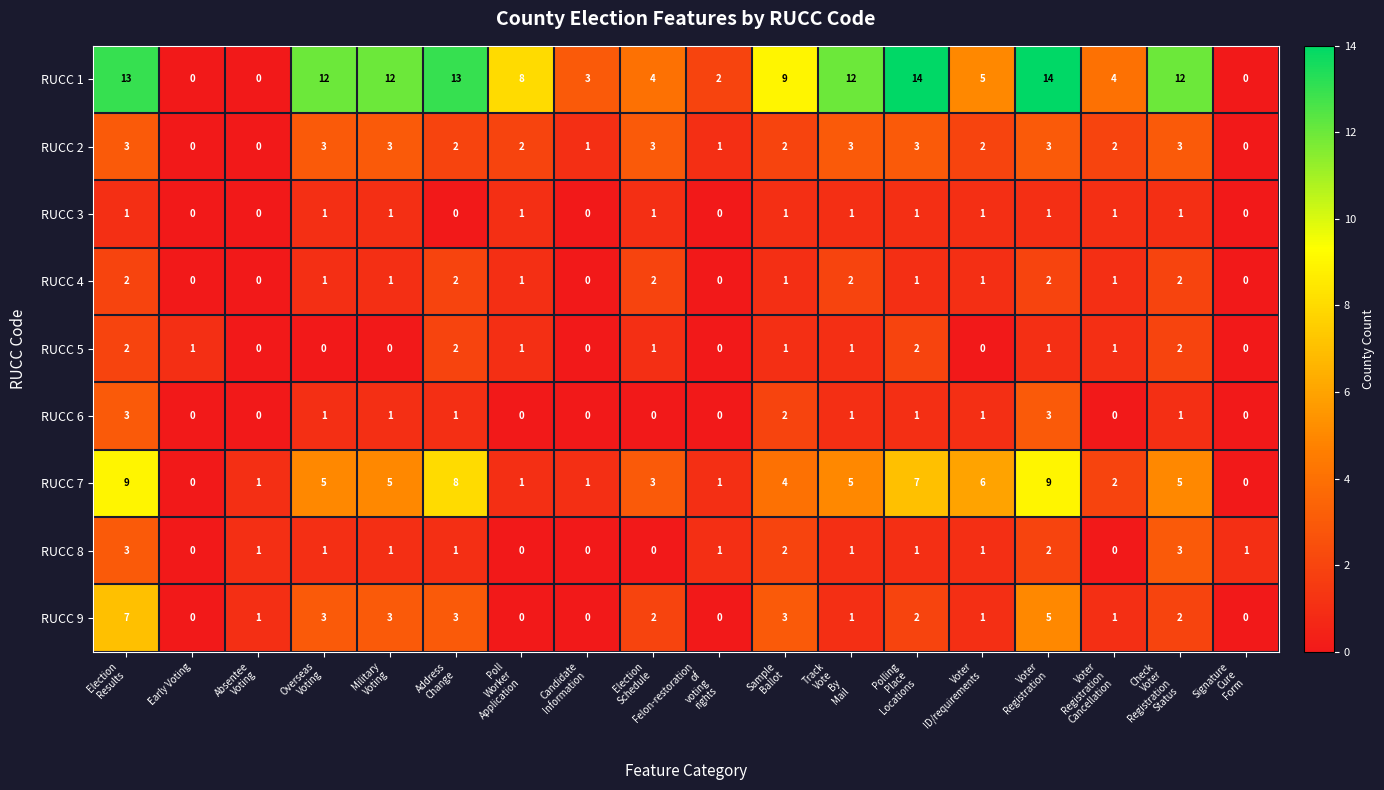

What is the total value across all series at Felon-restoration
of
voting
rights?

5